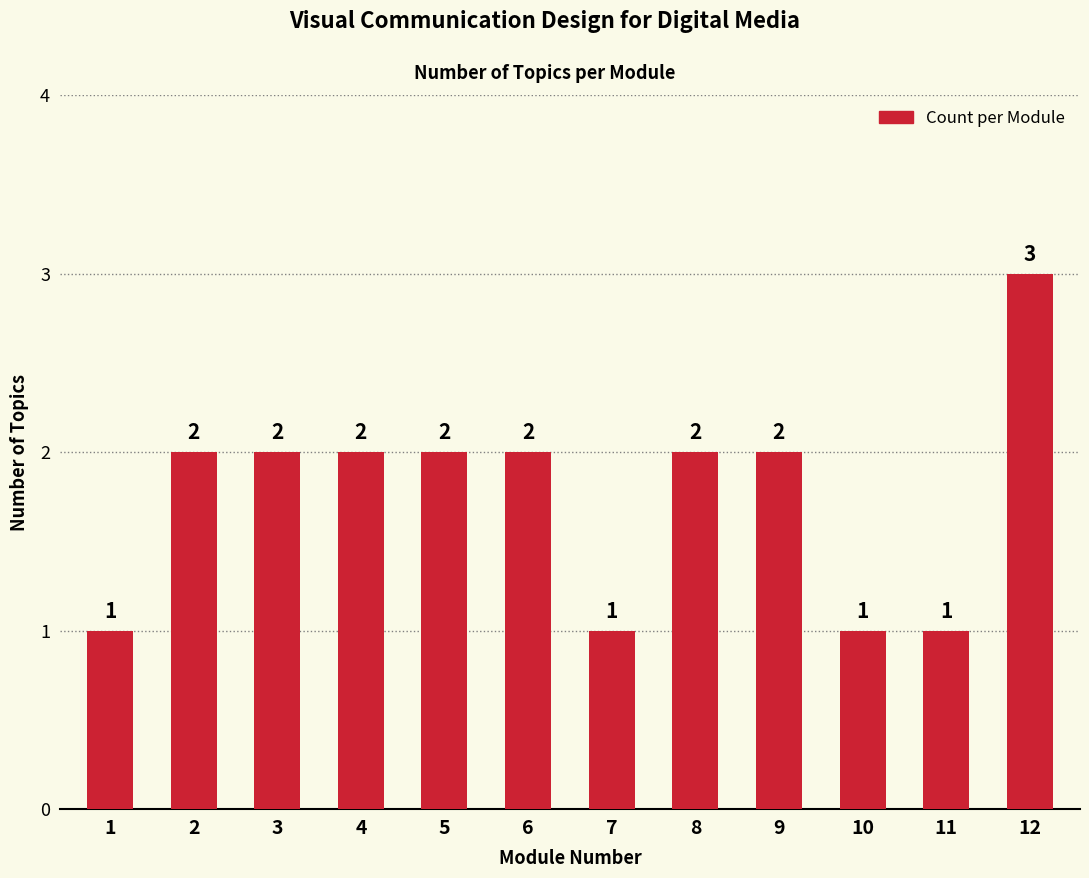

How many data points are less than 2?

4